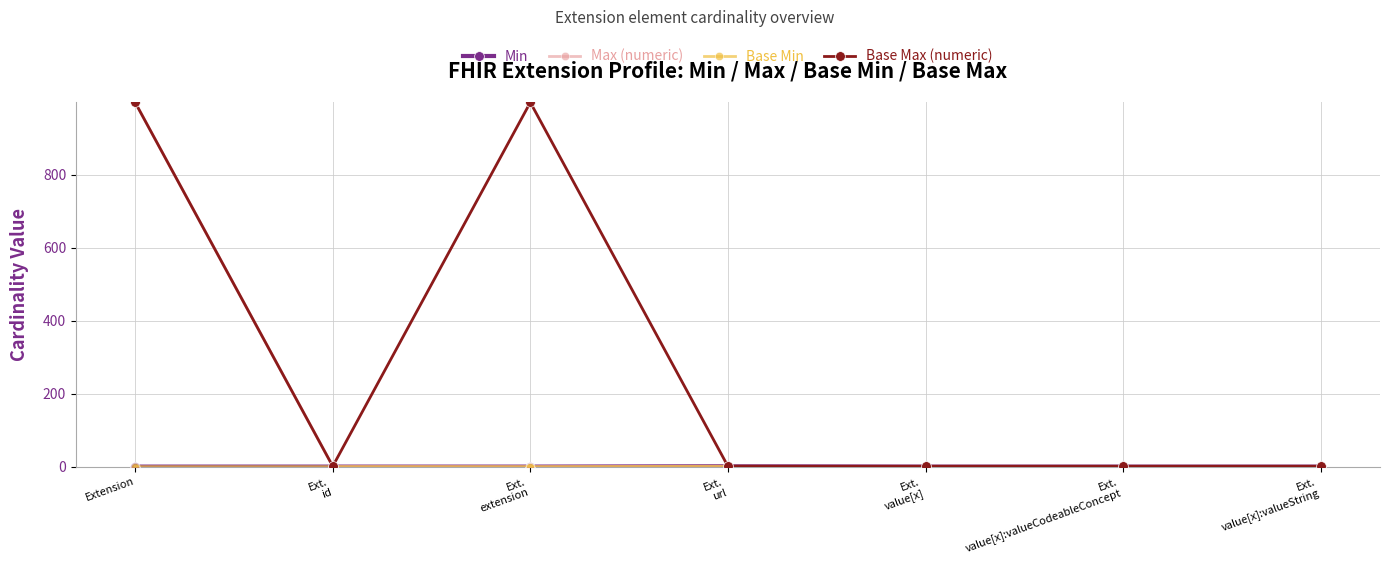

What is the difference between the highest and lowest values at Ext.
value[x]?

1